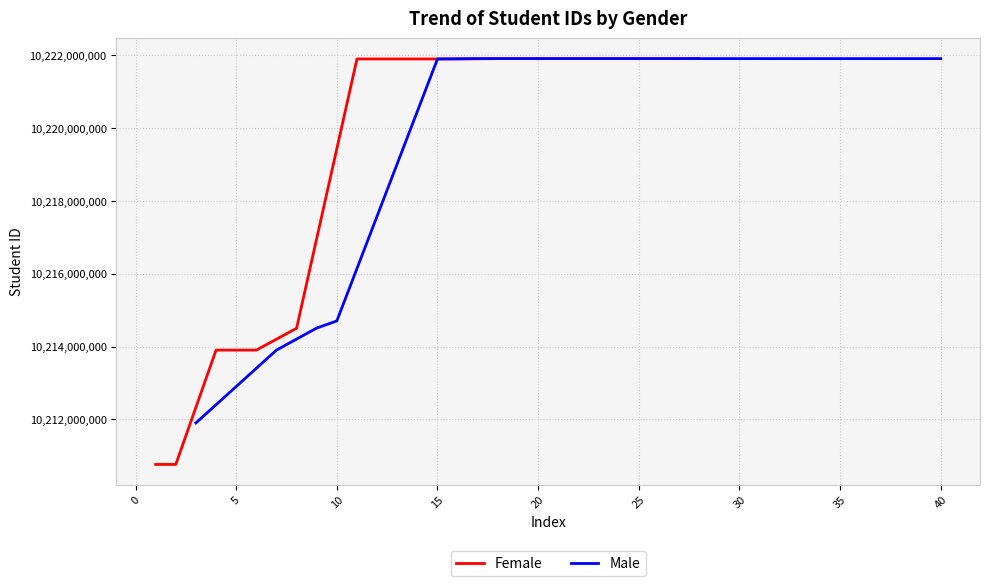

Rank the series by their average value, from highest to lowest.

Male, Female